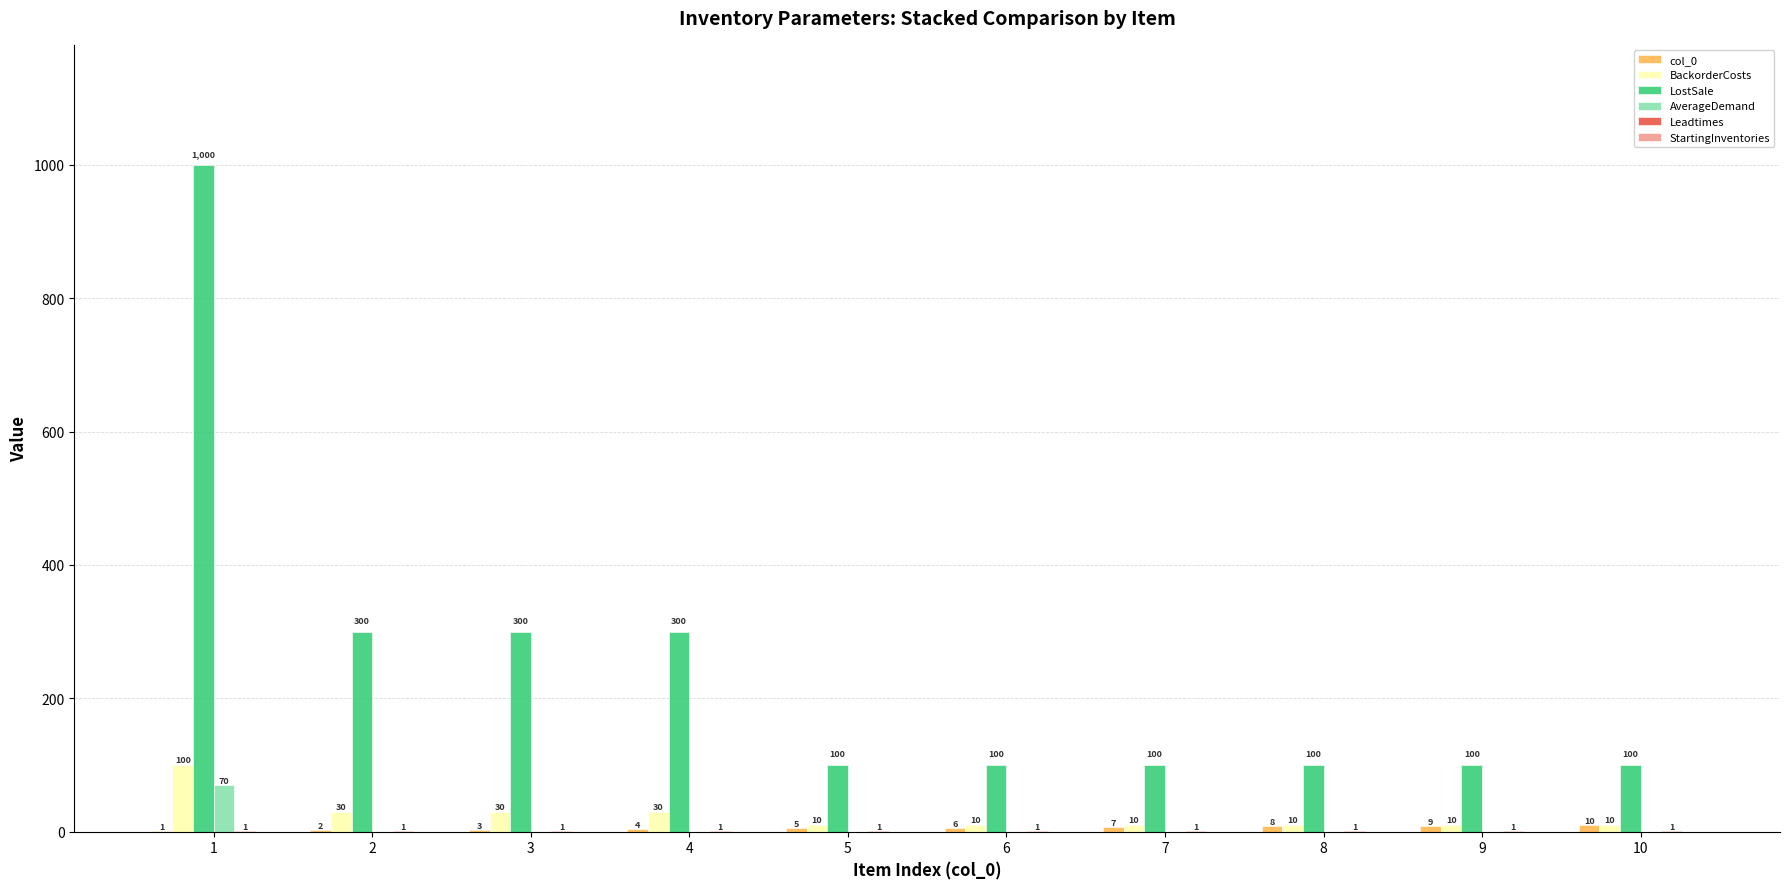

How many series are shown in this chart?

5